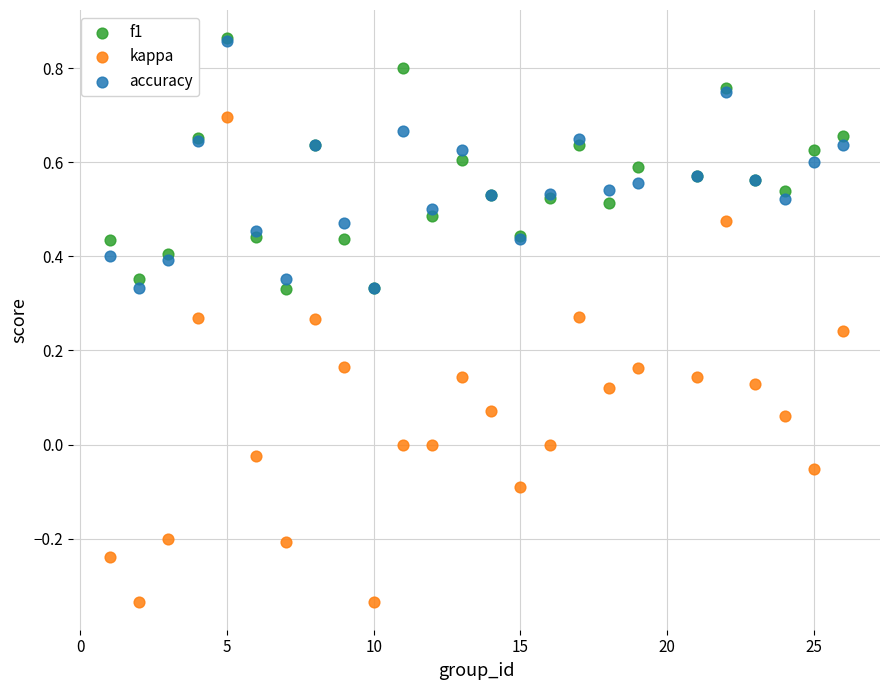

What are all the series names shown in the legend?

f1, kappa, accuracy